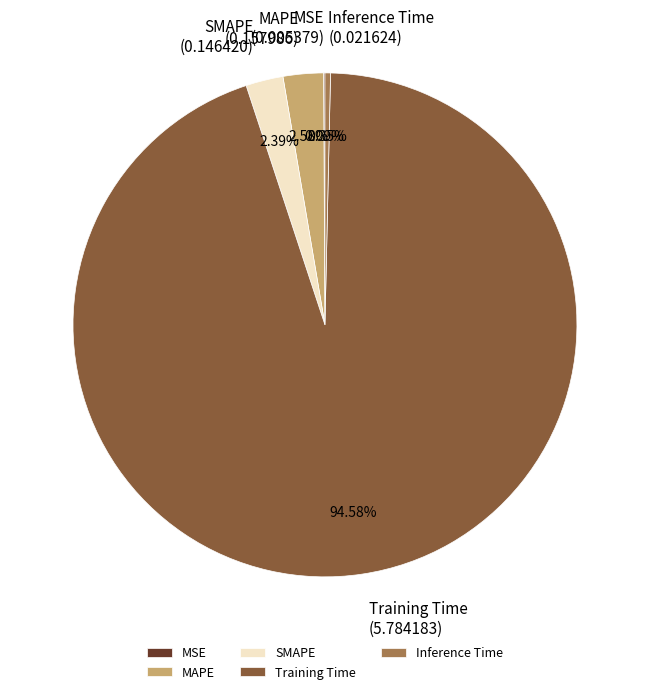

Is there a majority slice in this chart?

Yes